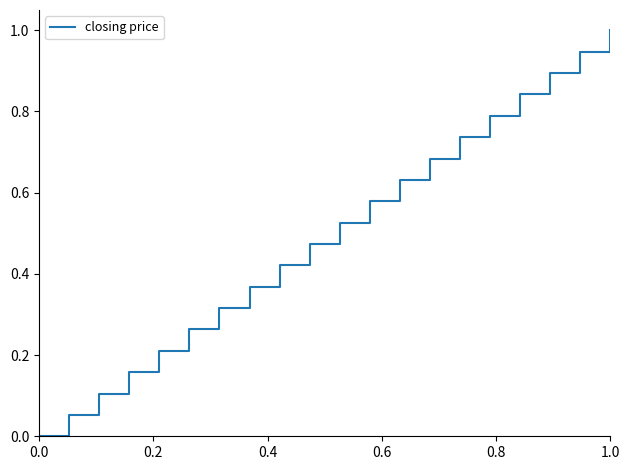

What is the difference between the maximum and minimum values?

1.0